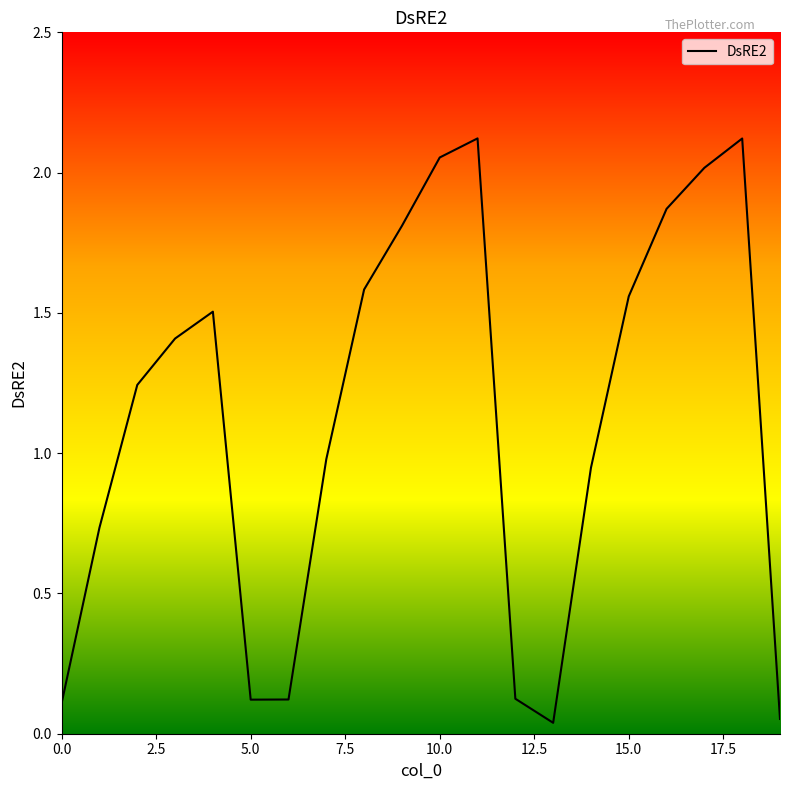

How many distinct data groups are displayed?

1